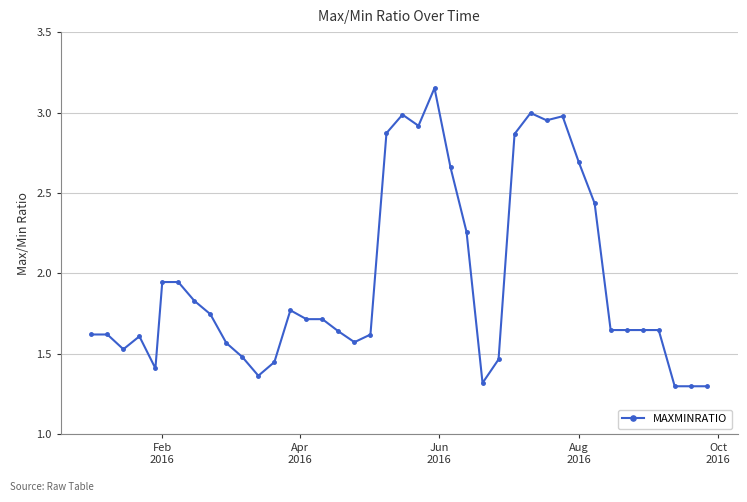

What is the average value?

2.0